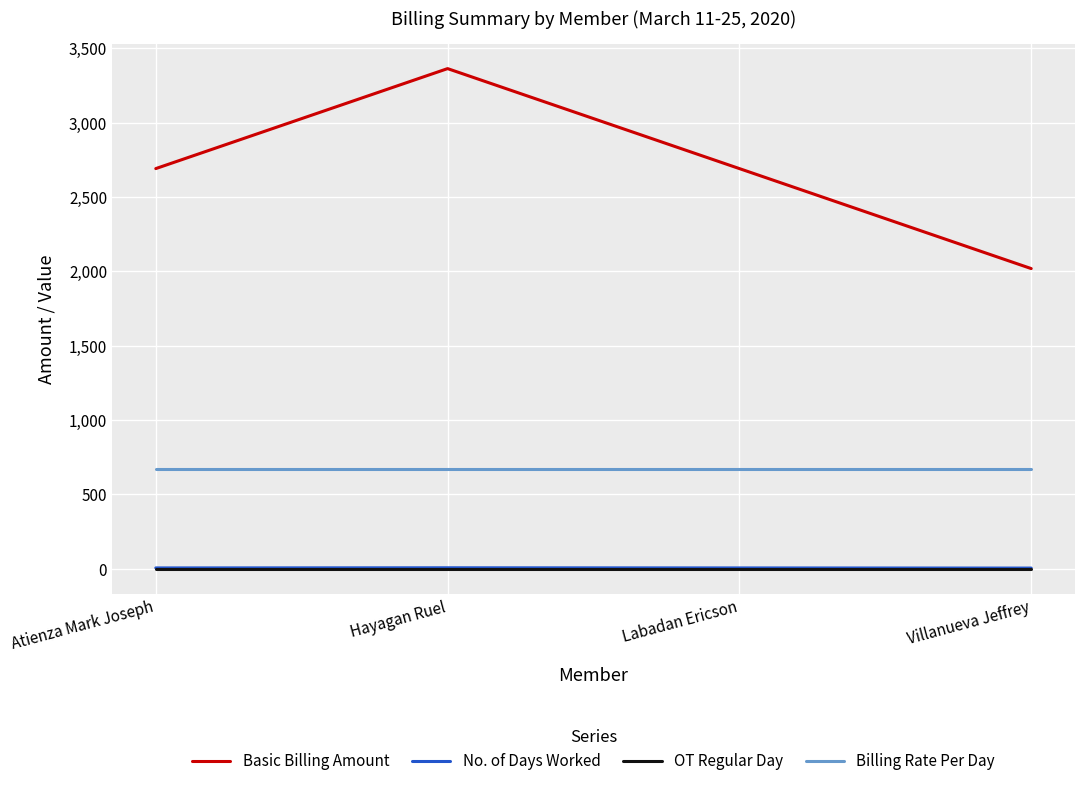

True or false: Basic Billing Amount has a value of 2018.5 at Villanueva Jeffrey.

True